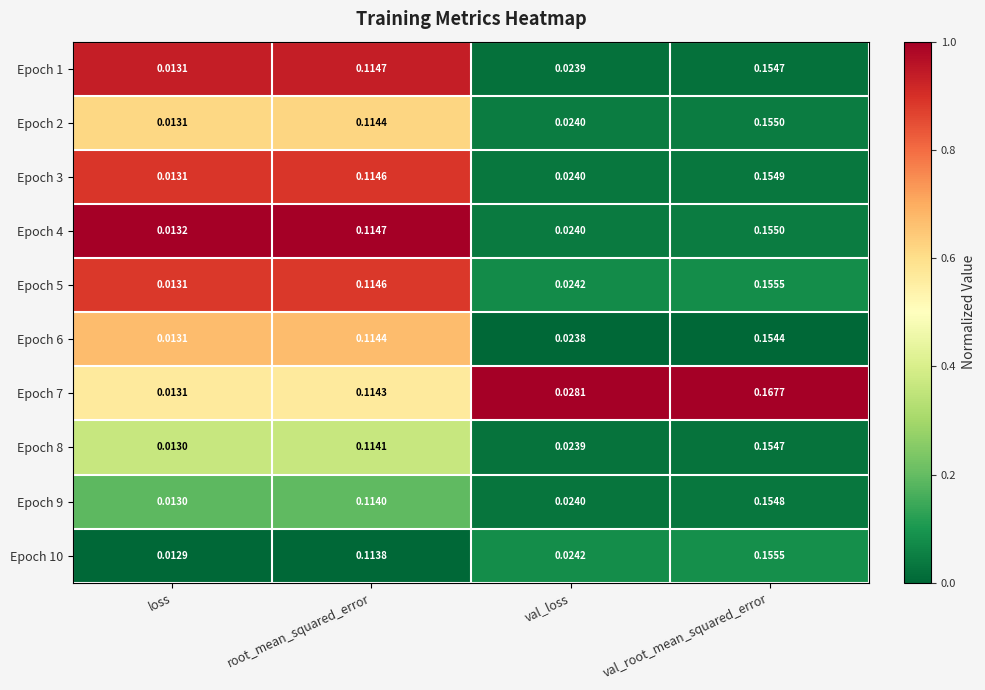

At which category is the sum across all series the highest?

val_root_mean_squared_error